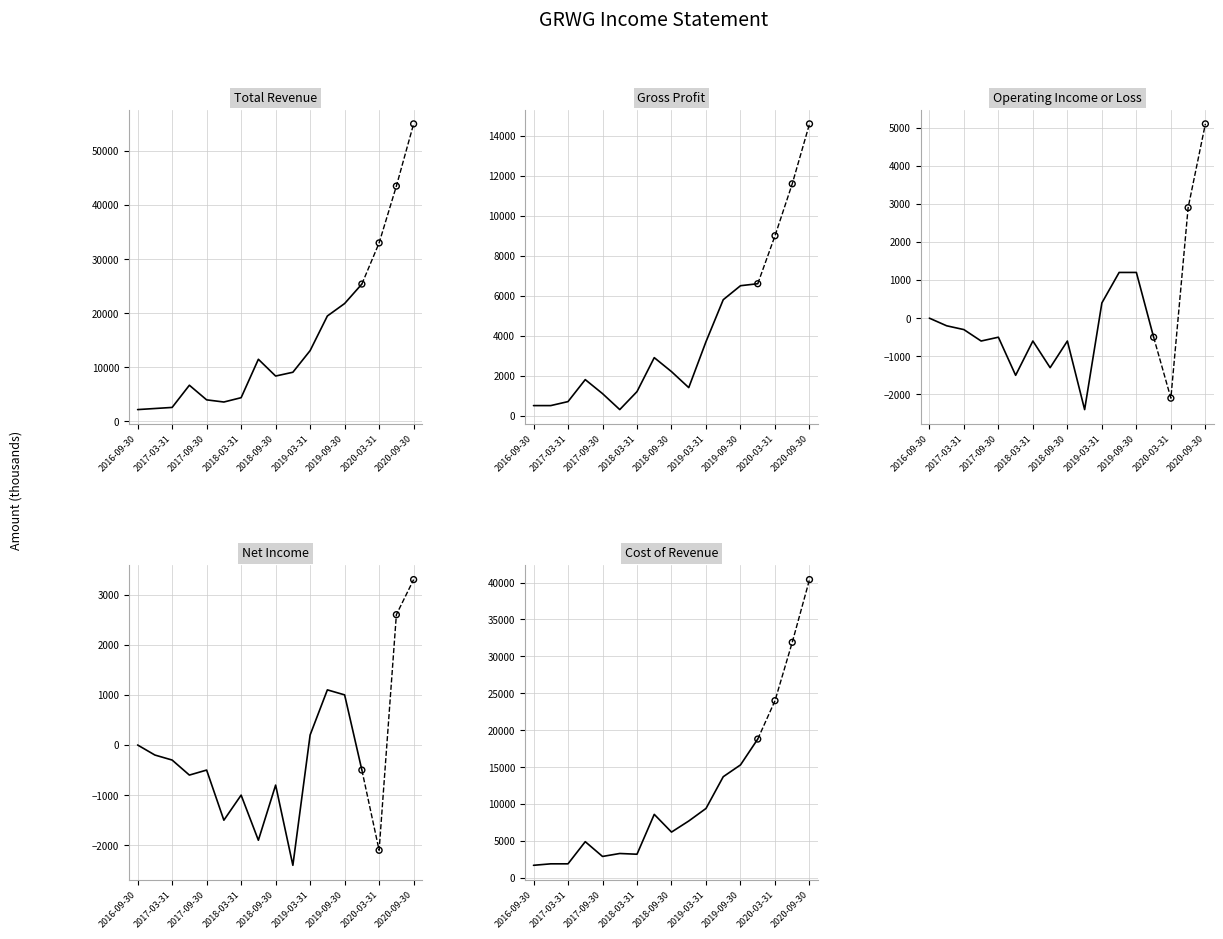

What are all the series names shown in the legend?

Total Revenue, Gross Profit, Operating Income or Loss, Net Income, Cost of Revenue